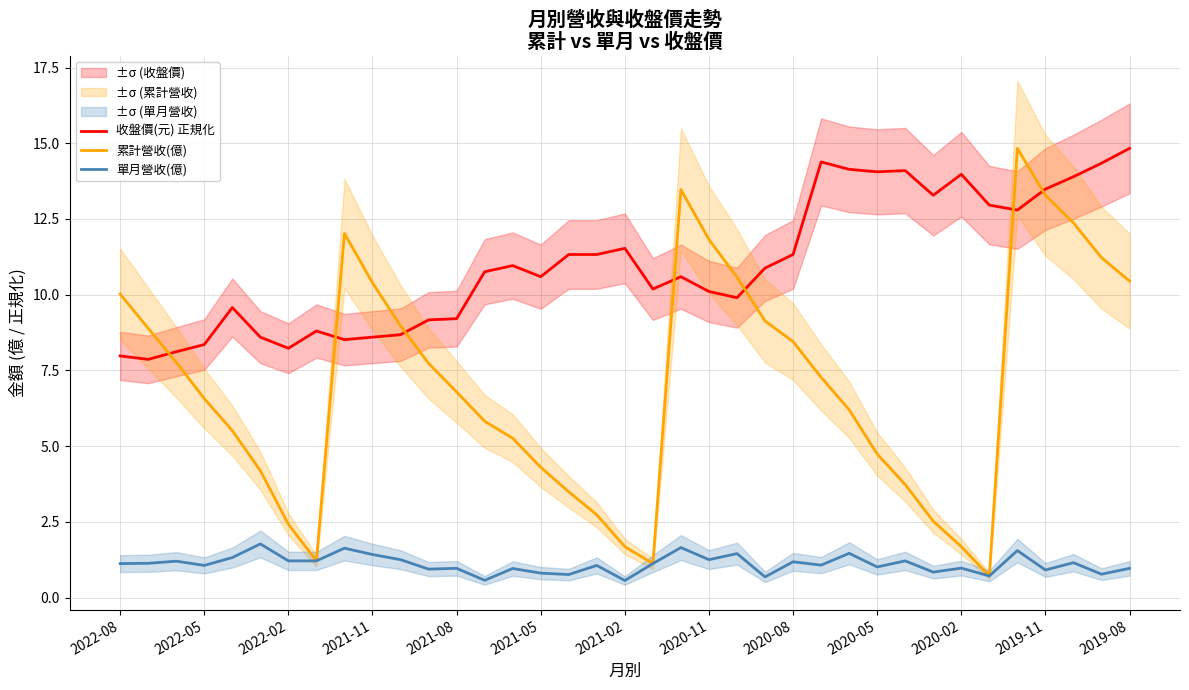

True or false: 單月營收(億) and 收盤價(元) 正規化 cross at least once.

False